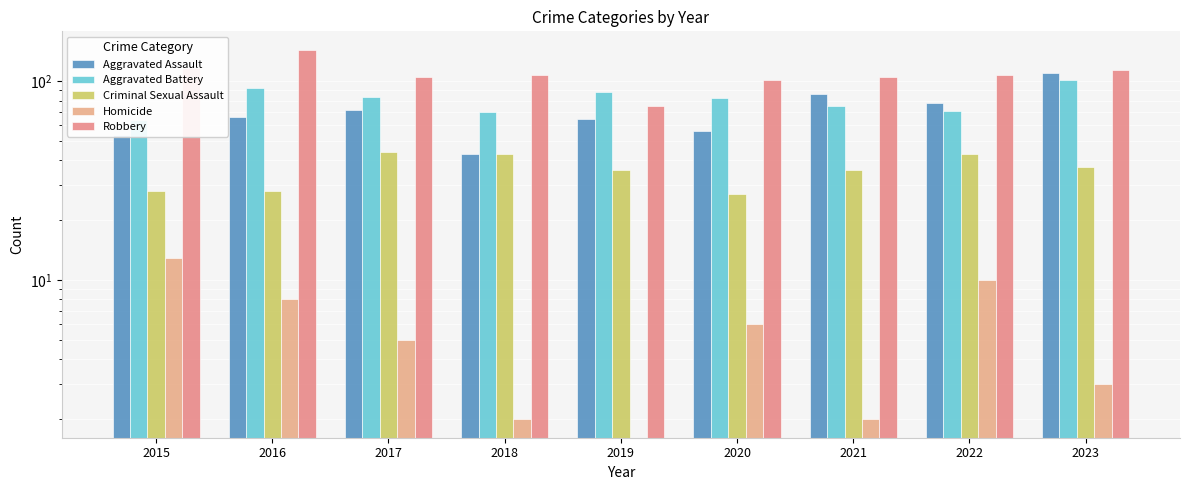

How many bars are there in total?

45